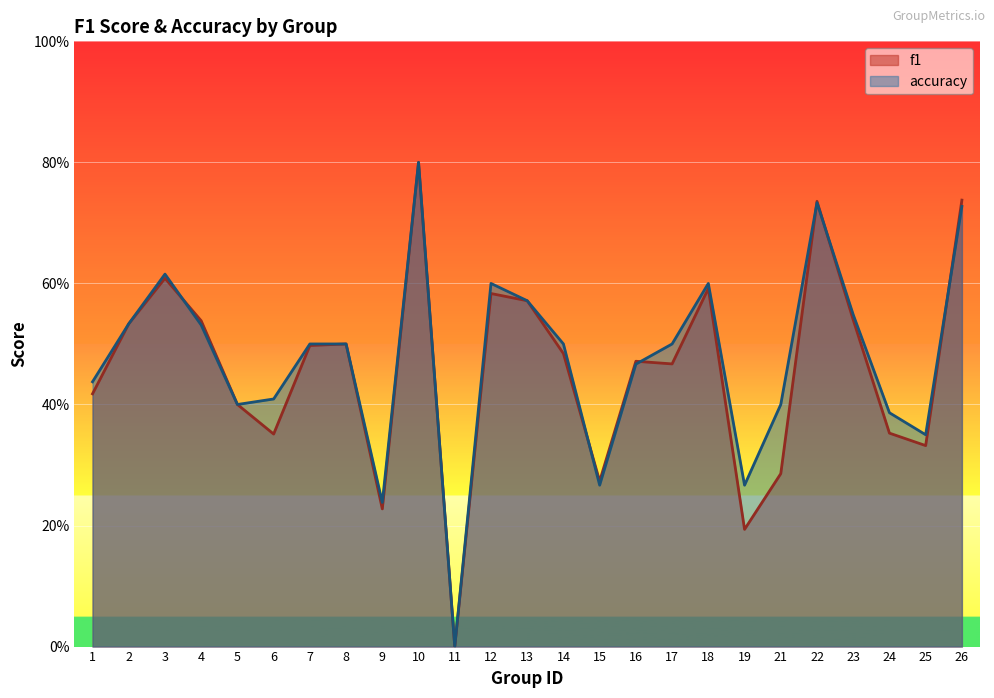

Which series ends up on top after the final intersection of f1 and accuracy?

f1